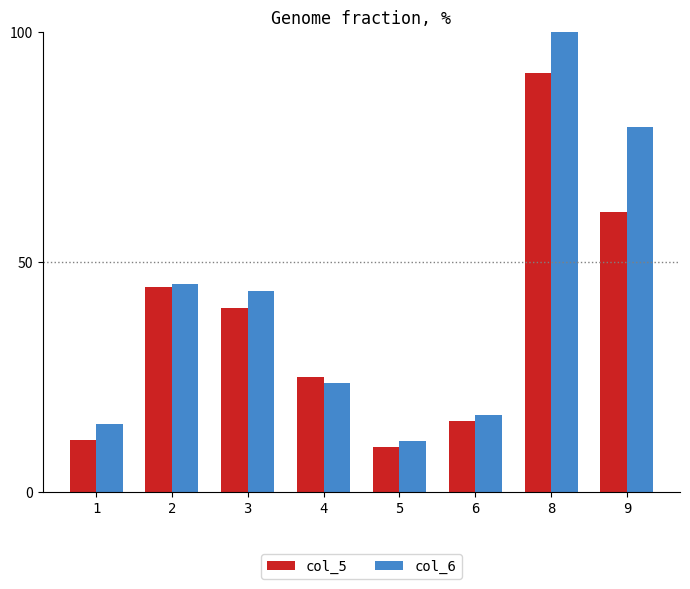

What is the value of the col_5 bar at the 2nd from the left?

44.5